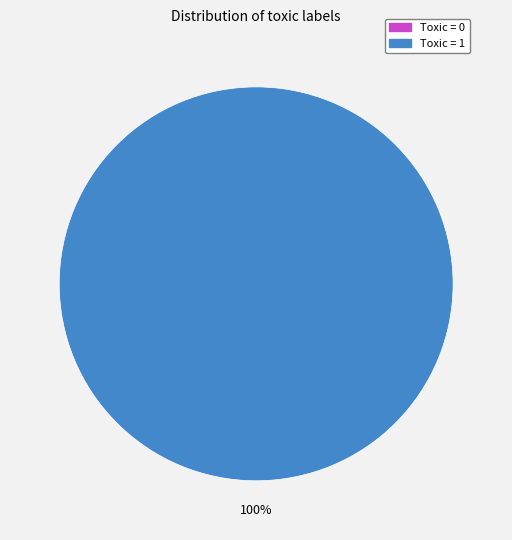

What is the total percentage of 1 and 0?

100.0%